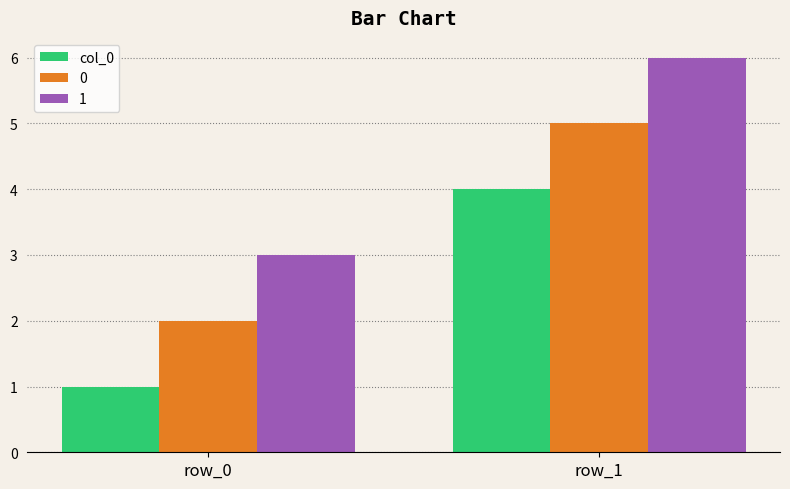

Does the chart contain any negative values?

No